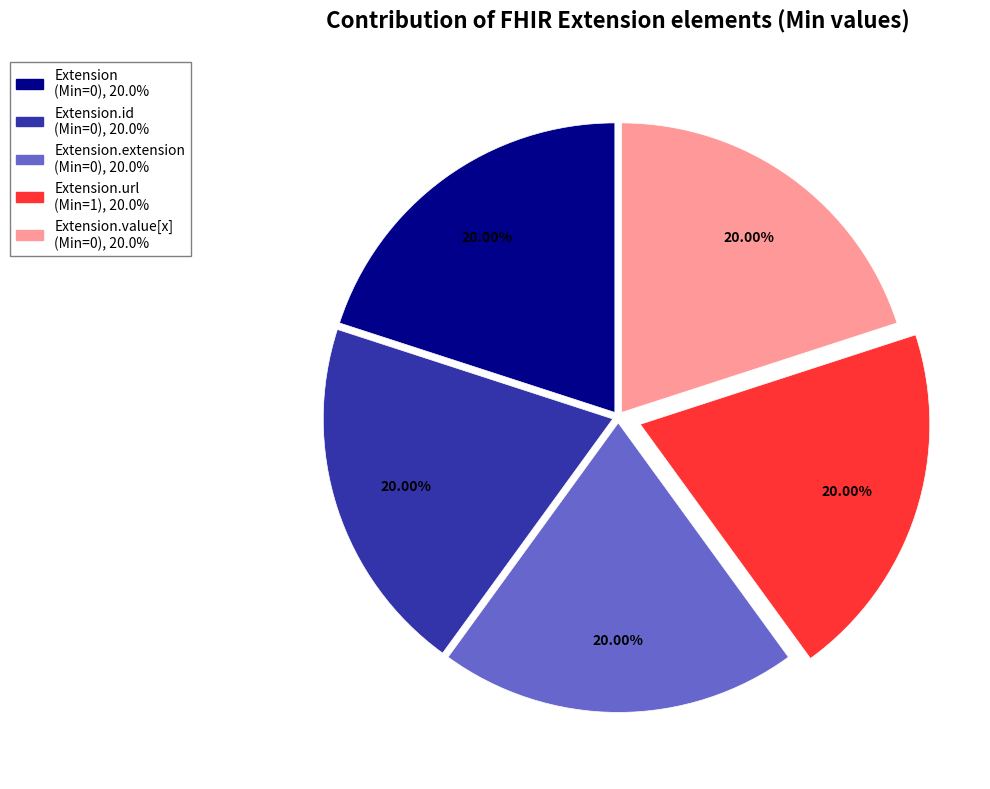

To the nearest percent, what is the difference between the largest and smallest slice percentages?

0%